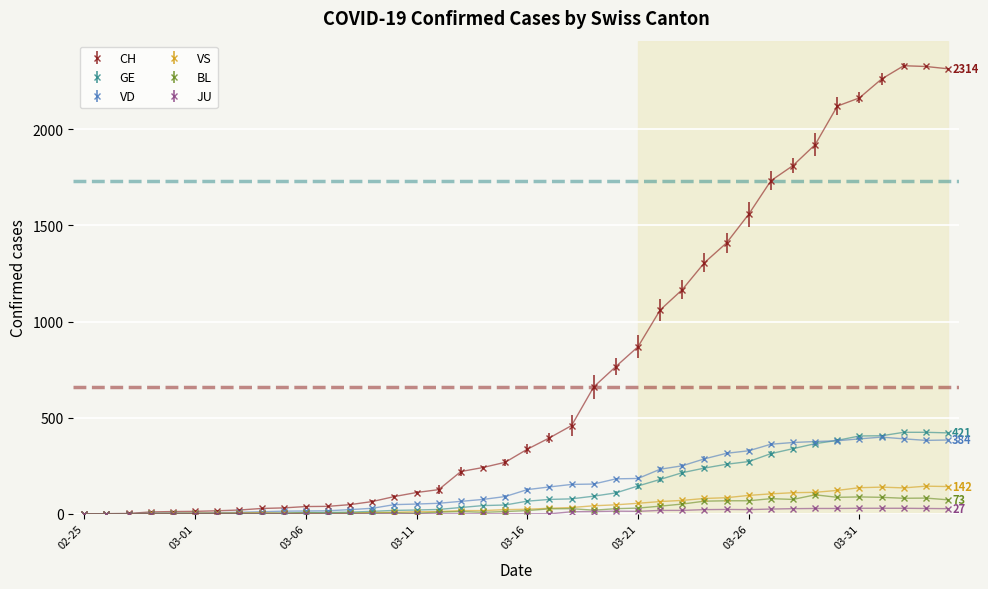

At how many categories does at least one series exceed 1640?

9